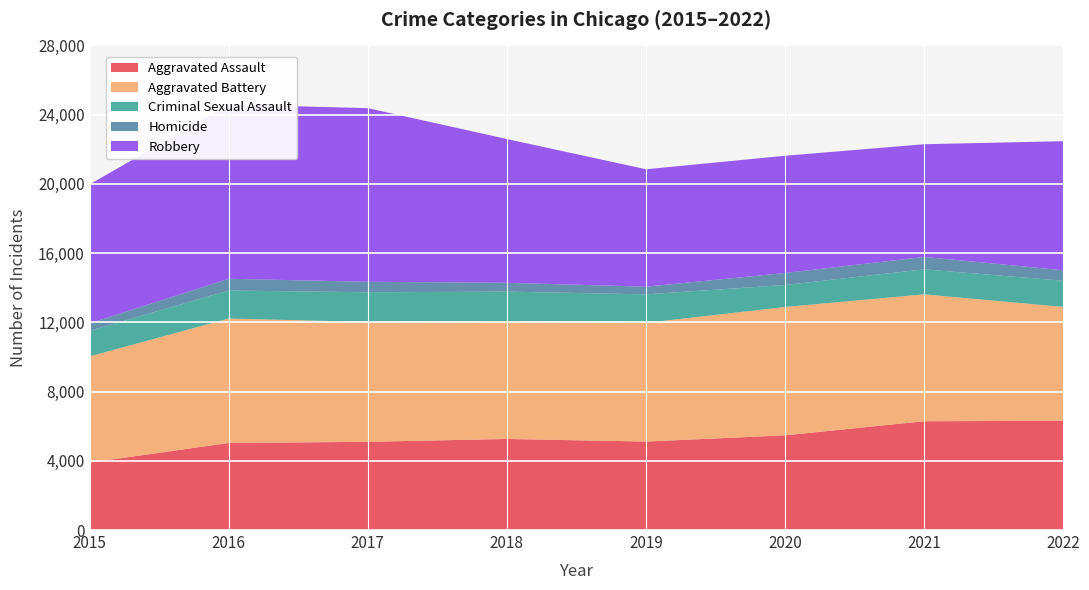

Reading right to left, list all the values displayed in this chart.

Aggravated Assault: 2022=6312	2021=6286	2020=5472	2019=5111	2018=5262	2017=5097	2016=5031	2015=3897
Aggravated Battery: 2022=6581	2021=7333	2020=7418	2019=6862	2018=6807	2017=6925	2016=7190	2015=6140
Criminal Sexual Assault: 2022=1509	2021=1444	2020=1266	2019=1644	2018=1705	2017=1714	2016=1617	2015=1474
Homicide: 2022=608	2021=716	2020=694	2019=443	2018=510	2017=607	2016=678	2015=436
Robbery: 2022=7455	2021=6513	2020=6774	2019=6785	2018=8307	2017=10032	2016=10071	2015=8026